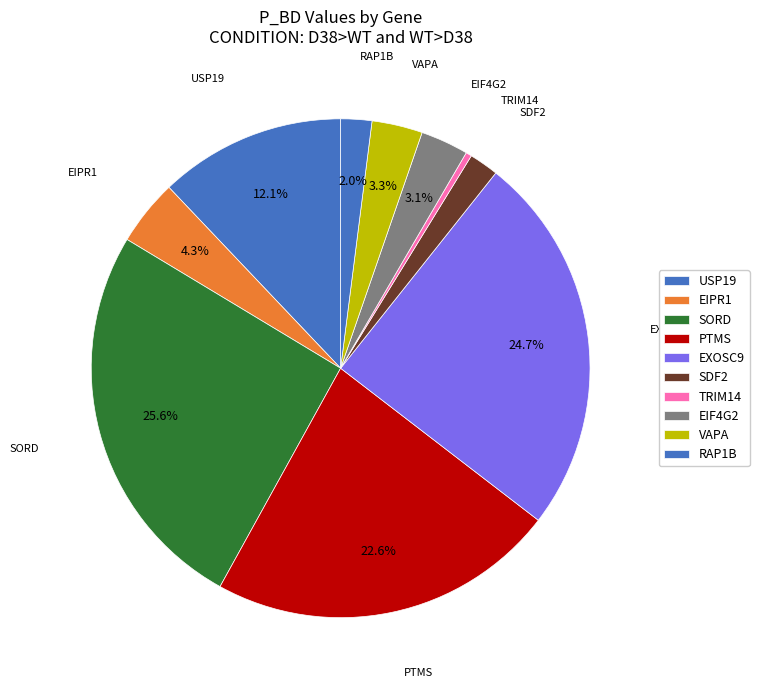

To the nearest percent, what is the combined percentage of USP19 and PTMS?

35%